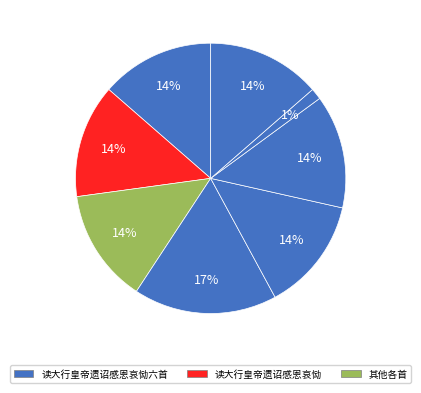

How many segments does this pie chart have?

8